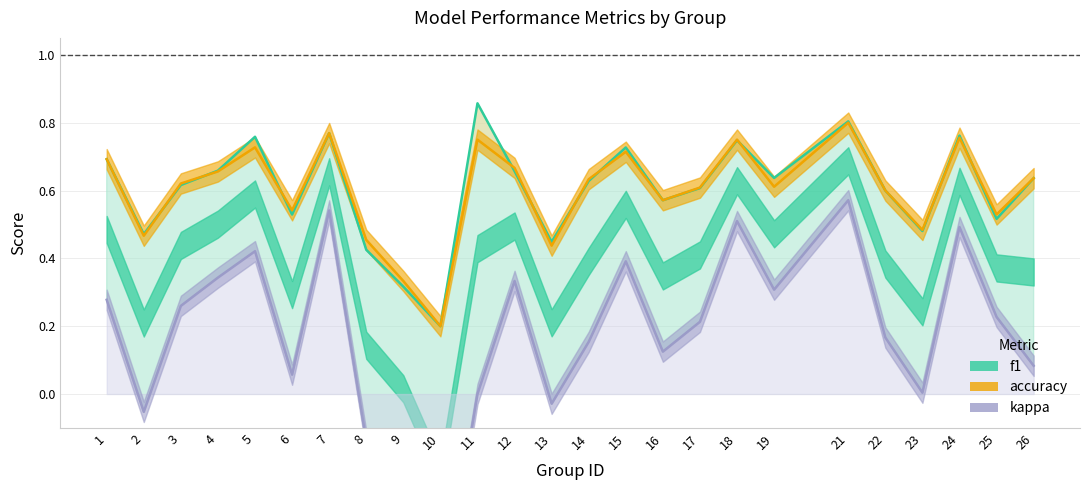

After their last crossing, which series has the higher values: f1 or accuracy?

accuracy